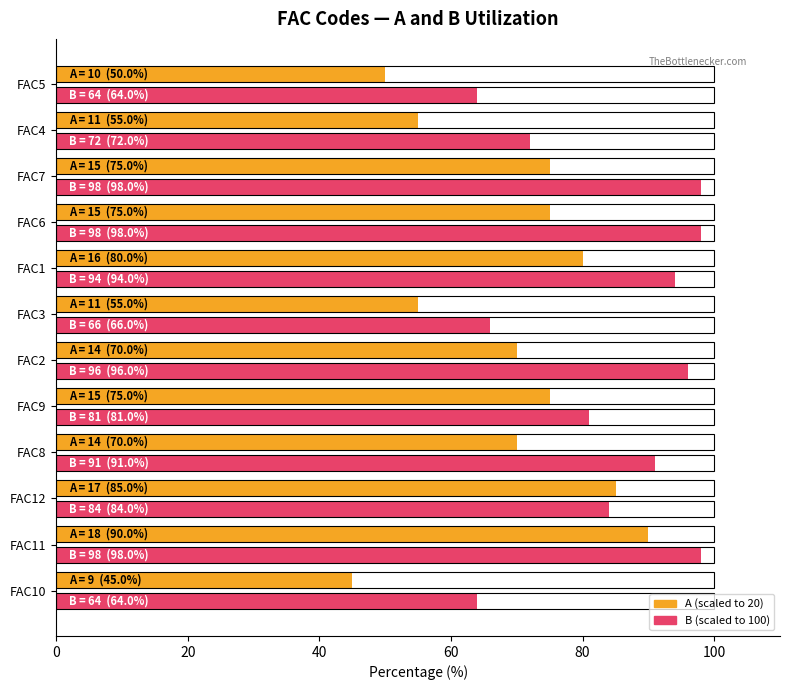

Reading left to right, list all the values displayed in this chart.

A: 45.0	90.0	85.0	70.0	75.0	70.0	55.0	80.0	75.0	75.0	55.0	50.0
B: 64.0	98.0	84.0	91.0	81.0	96.0	66.0	94.0	98.0	98.0	72.0	64.0